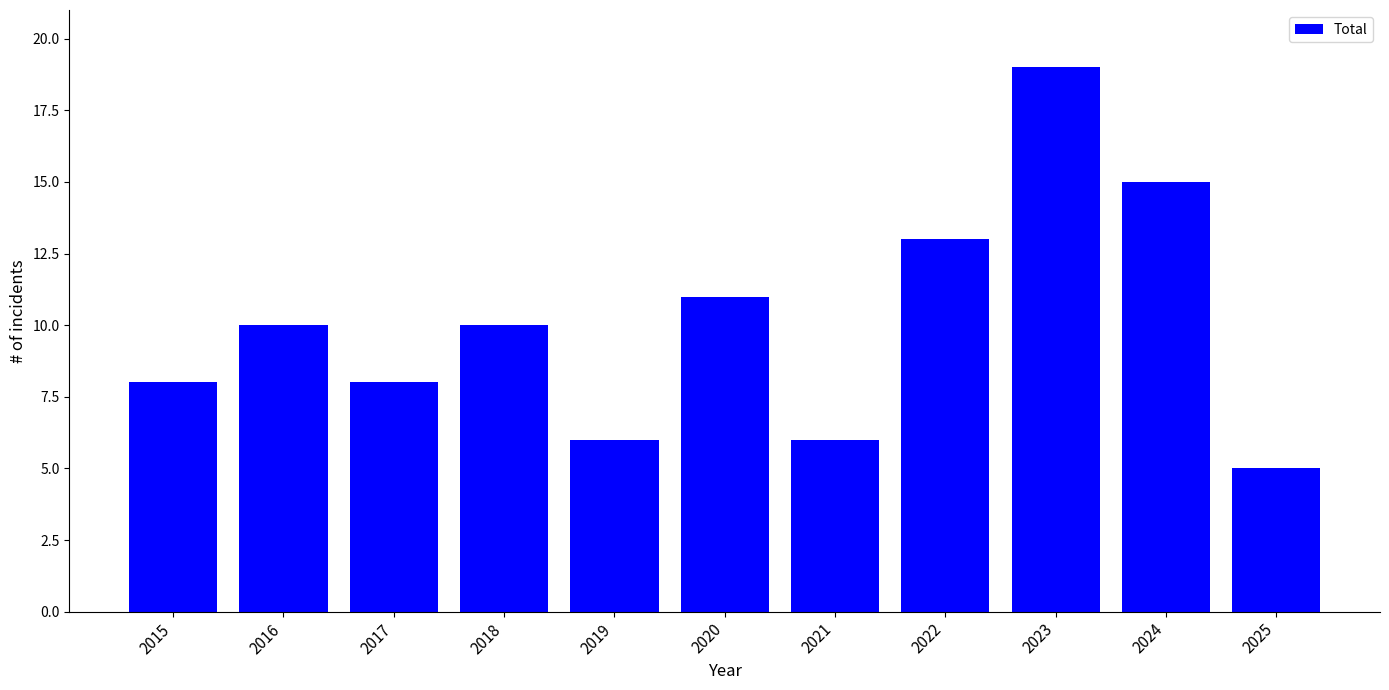

Reading left to right, transcribe all the data shown in this chart.

8	10	8	10	6	11	6	13	19	15	5